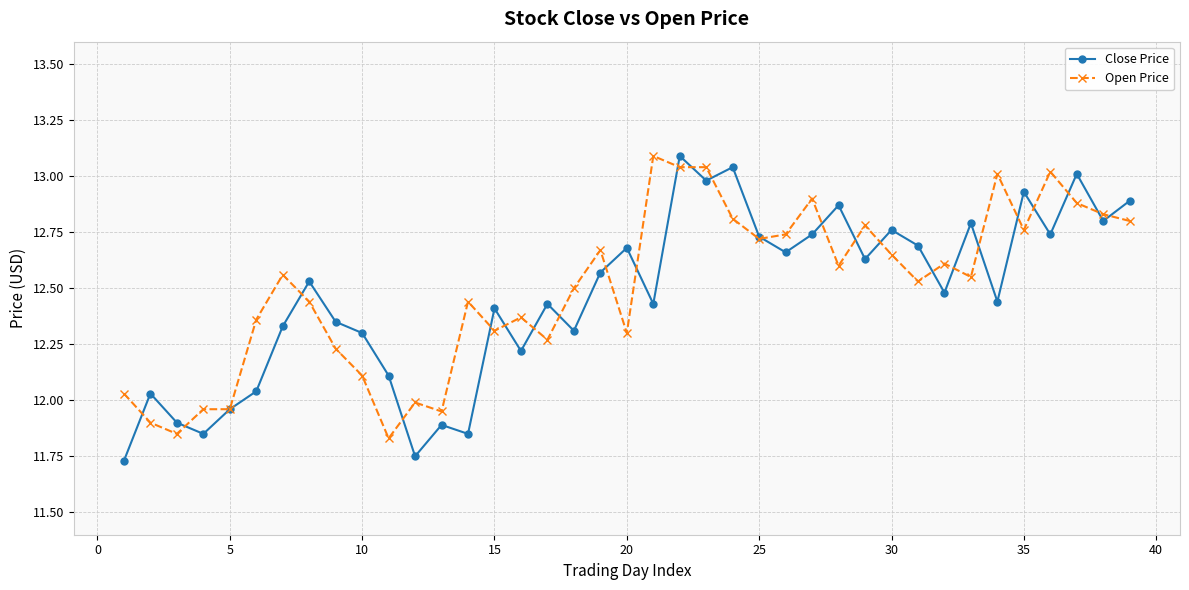

In Close Price, how many points are lower than both neighbors (excluding endpoints)?

13